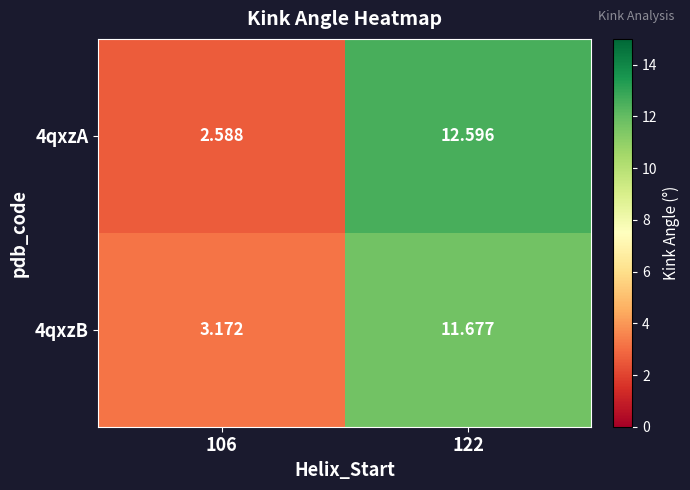

How many data points in 4qxzB are above 11?

1